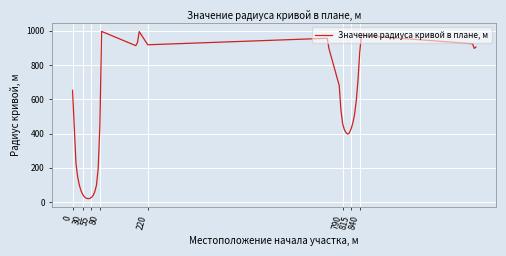

What is the greatest value displayed?

996